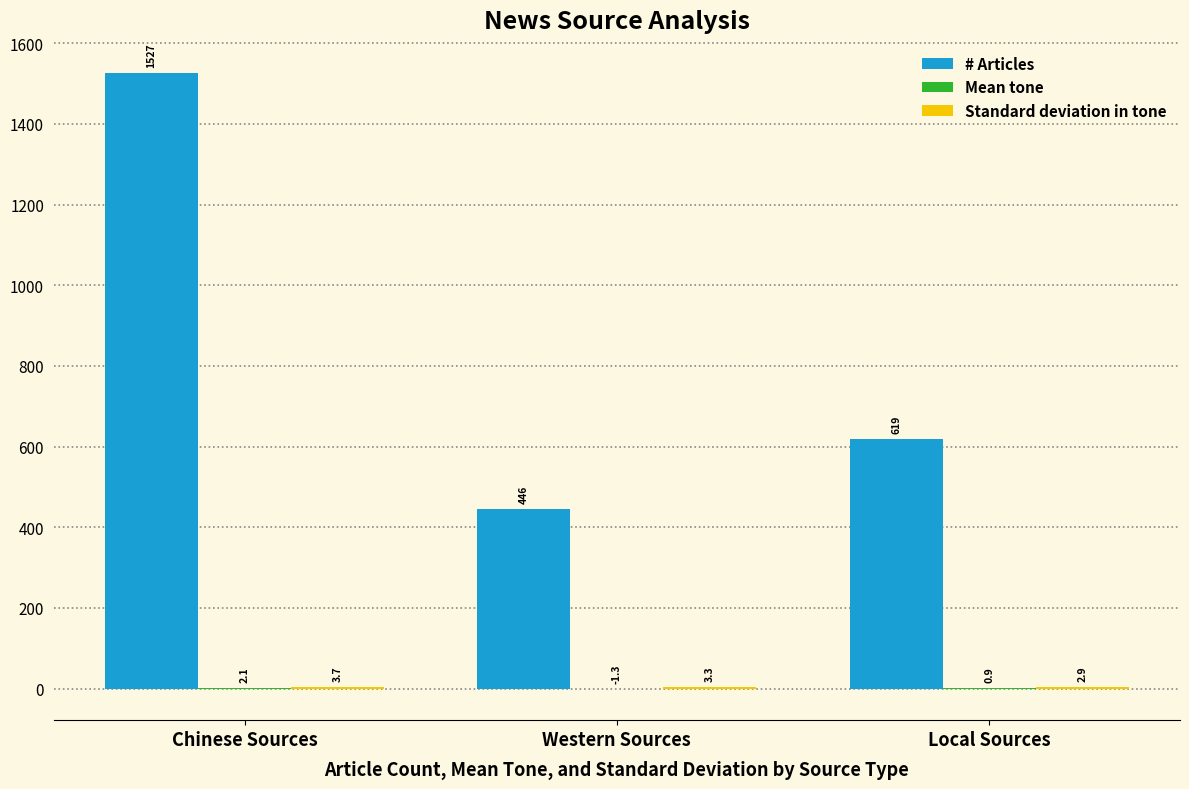

What is the difference between the # Articles values at Western Sources and Local Sources?

173.0